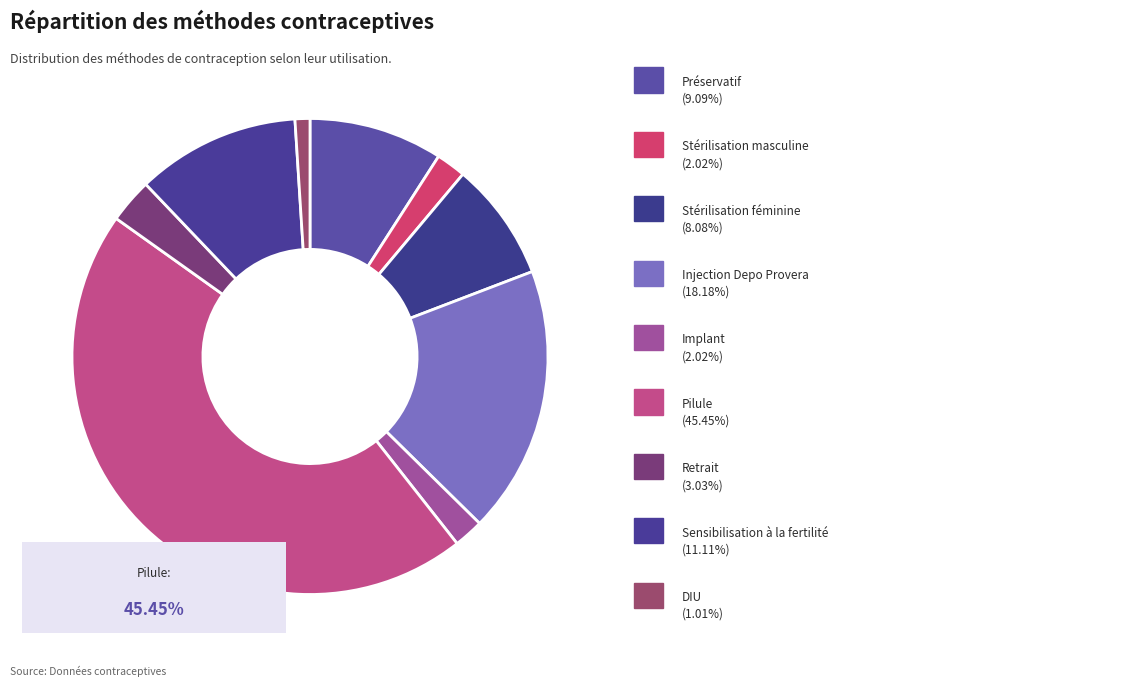

How many slices are in this pie chart?

9